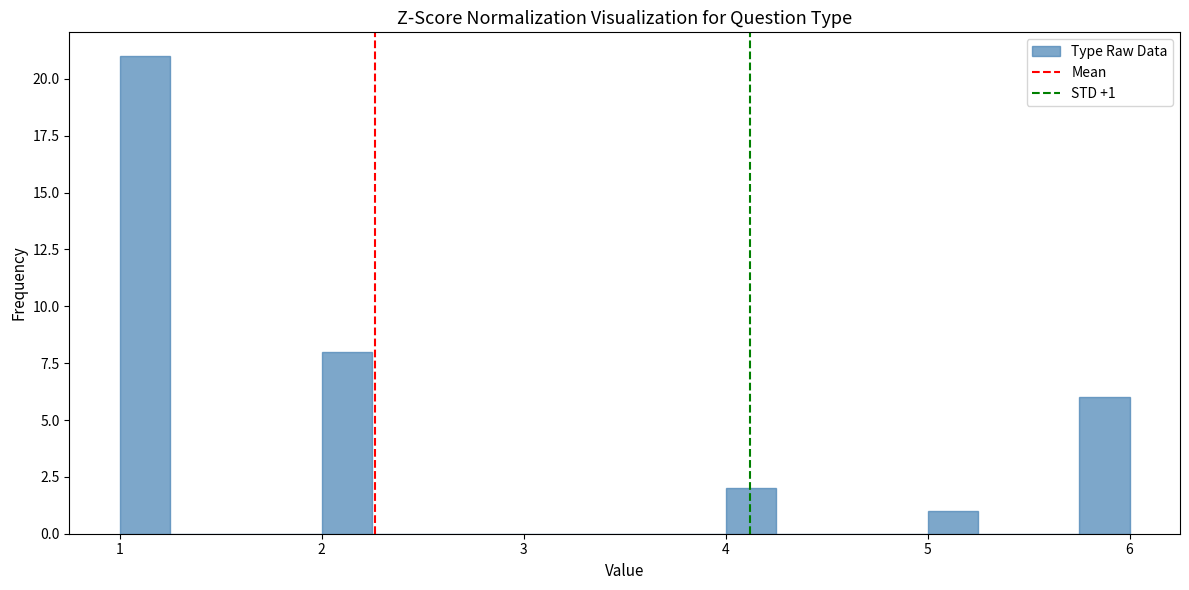

Read against the x-axis, roughly where is the centre of the tallest bar?

1.1